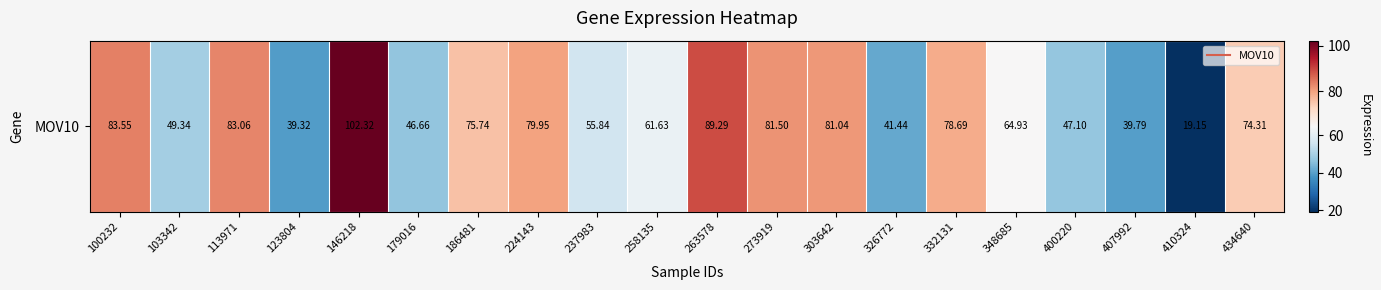

Reading right to left, what are all the values shown in this chart?

74.3	19.1	39.8	47.1	64.9	78.7	41.4	81.0	81.5	89.3	61.6	55.8	80.0	75.7	46.7	102.3	39.3	83.1	49.3	83.5